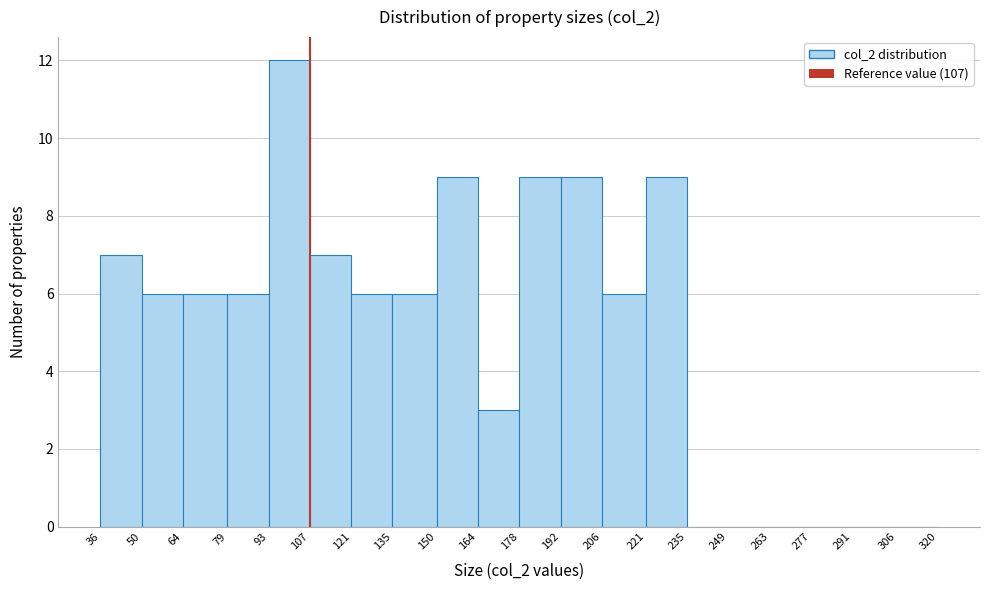

Which range on the x-axis has the tallest bar?

93 to 107